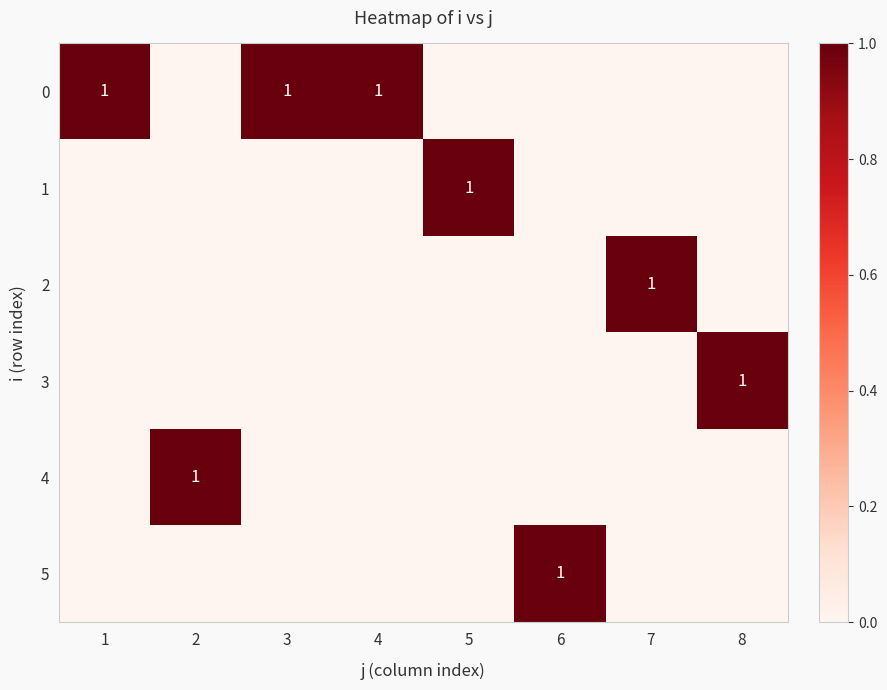

Rank the categories by 3 value from lowest to highest.

1, 2, 3, 4, 5, 6, 7, 8